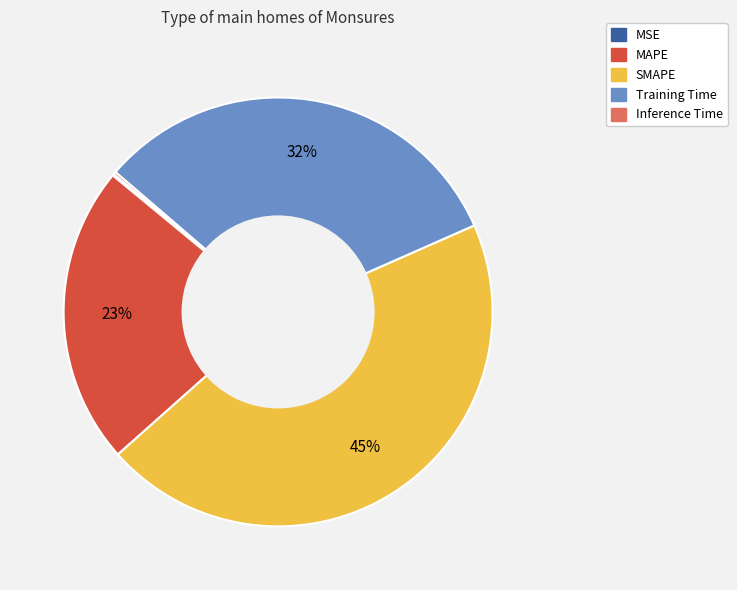

Does any single category account for the majority?

No